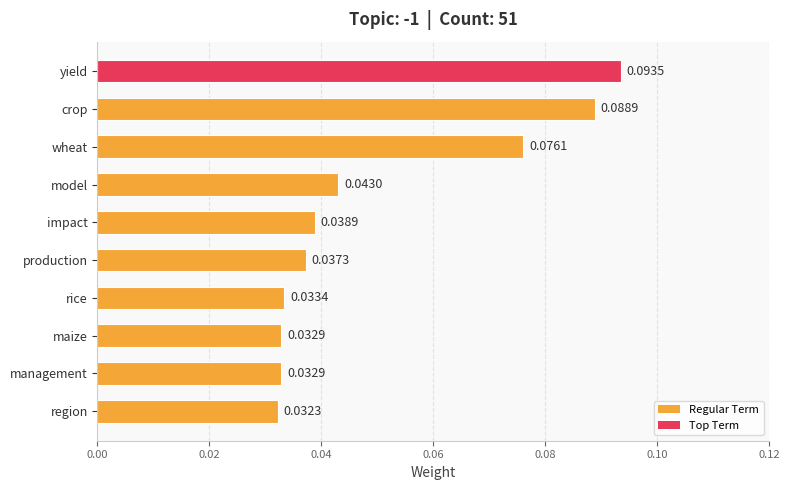

What is the sum of all values?

0.5